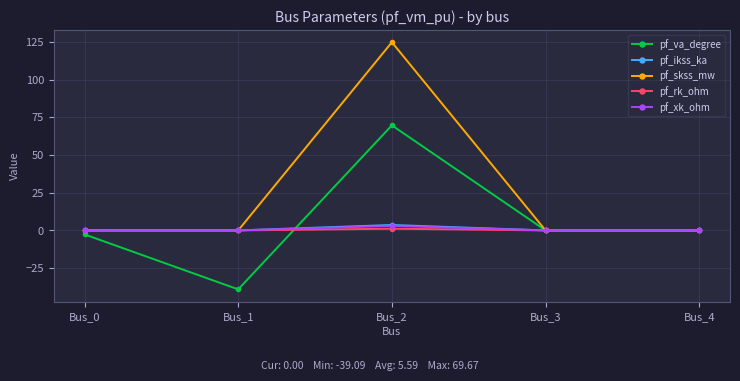

What is the difference between the maximum and minimum values in the pf_xk_ohm series?

3.0